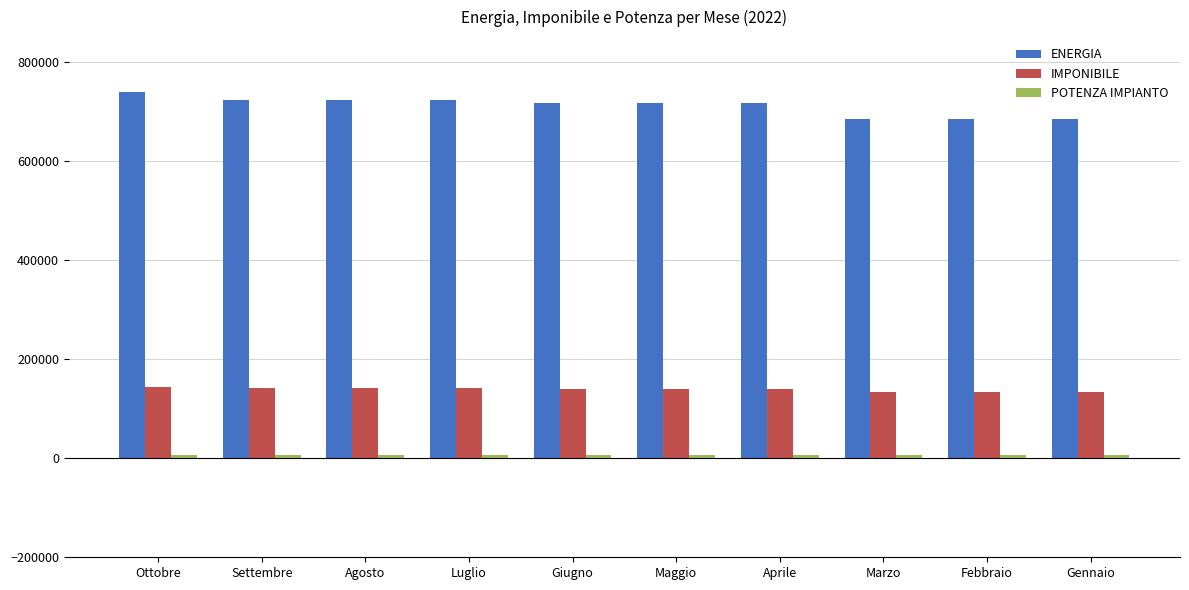

What is the value of the IMPONIBILE bar at the 5th from the left?

140007.9